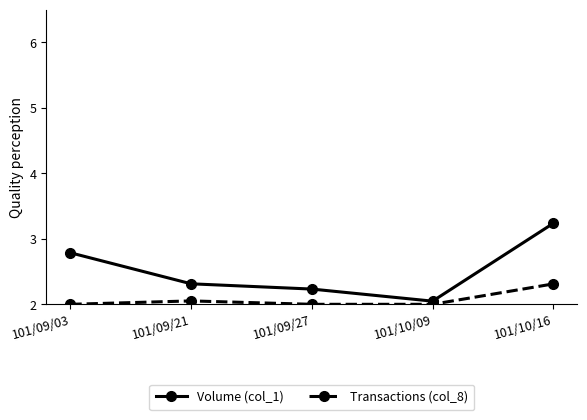

Which series has the widest spread of values?

Volume (col_1)